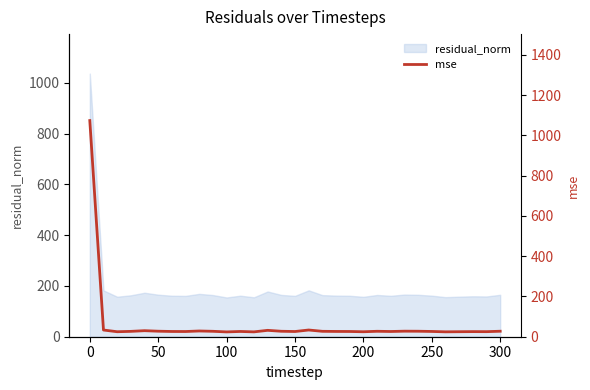

What is the lowest value of the residual_norm series?

154.6